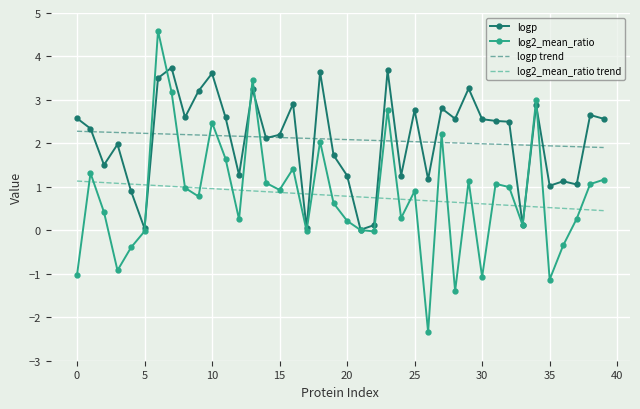

What is the greatest value displayed?

4.6